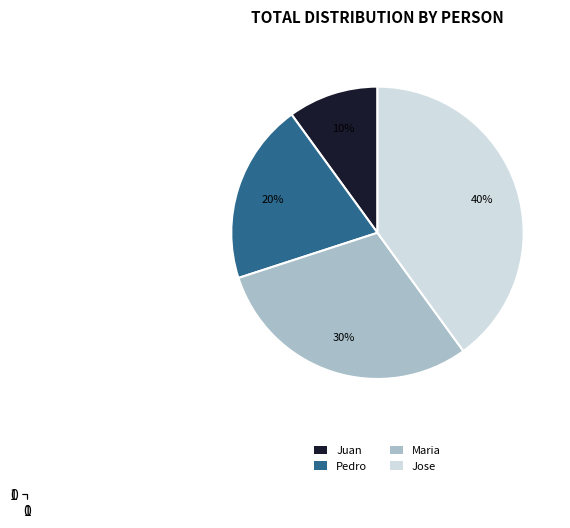

Rank the categories by value from lowest to highest.

Juan, Pedro, Maria, Jose